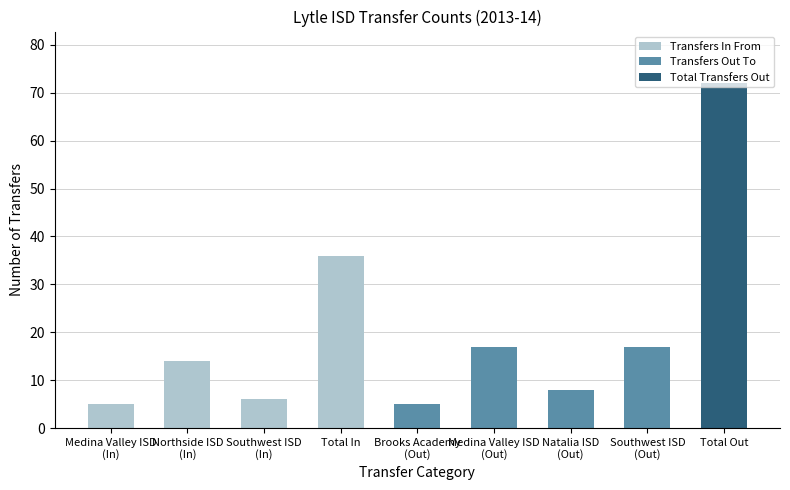

How many bars are there in total?

9